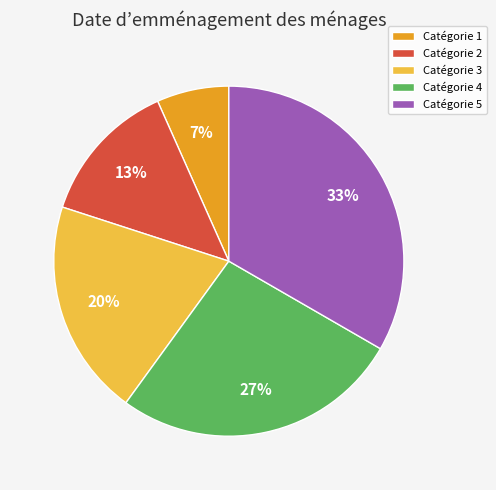

Rank the categories by value from lowest to highest.

Catégorie 1, Catégorie 2, Catégorie 3, Catégorie 4, Catégorie 5